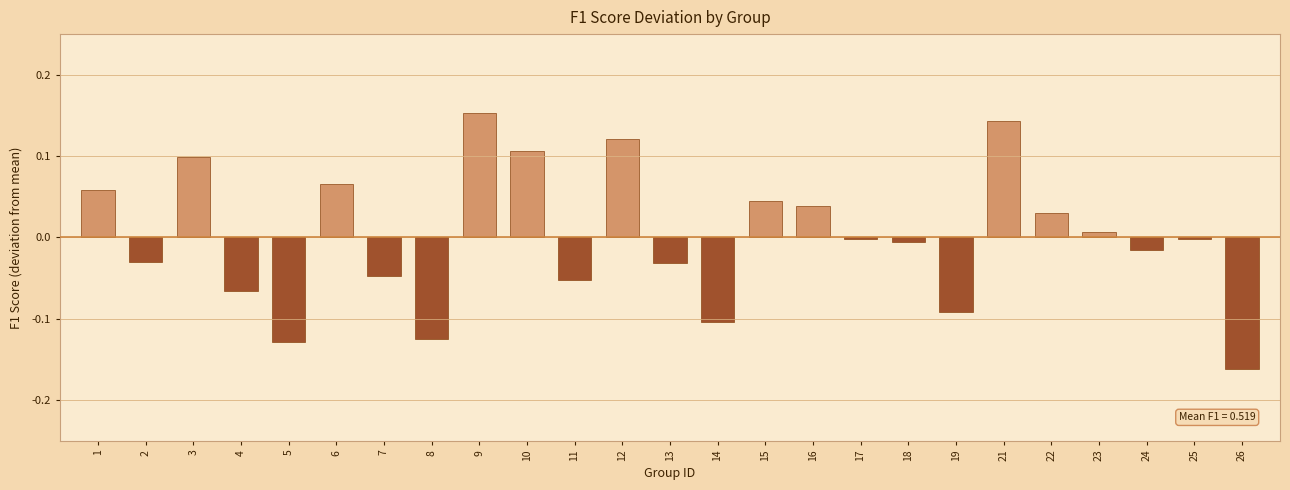

The chart shows a value of -0.1 at 7. True or false?

False